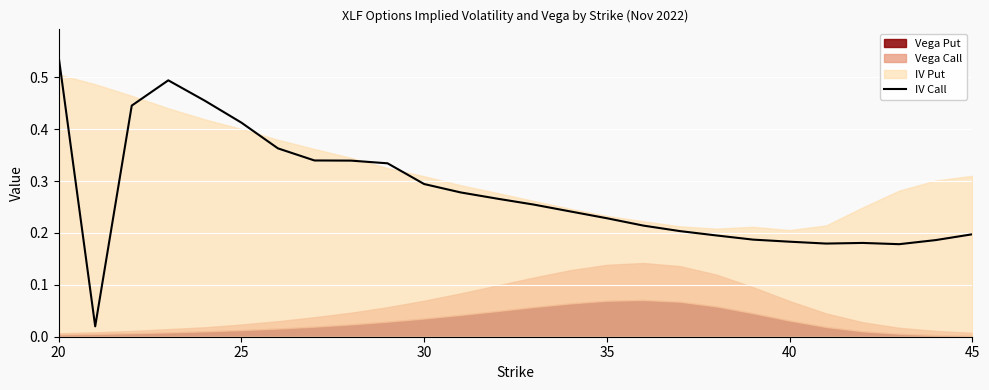

The IV Call series shows 0.3 at 45. True or false?

False